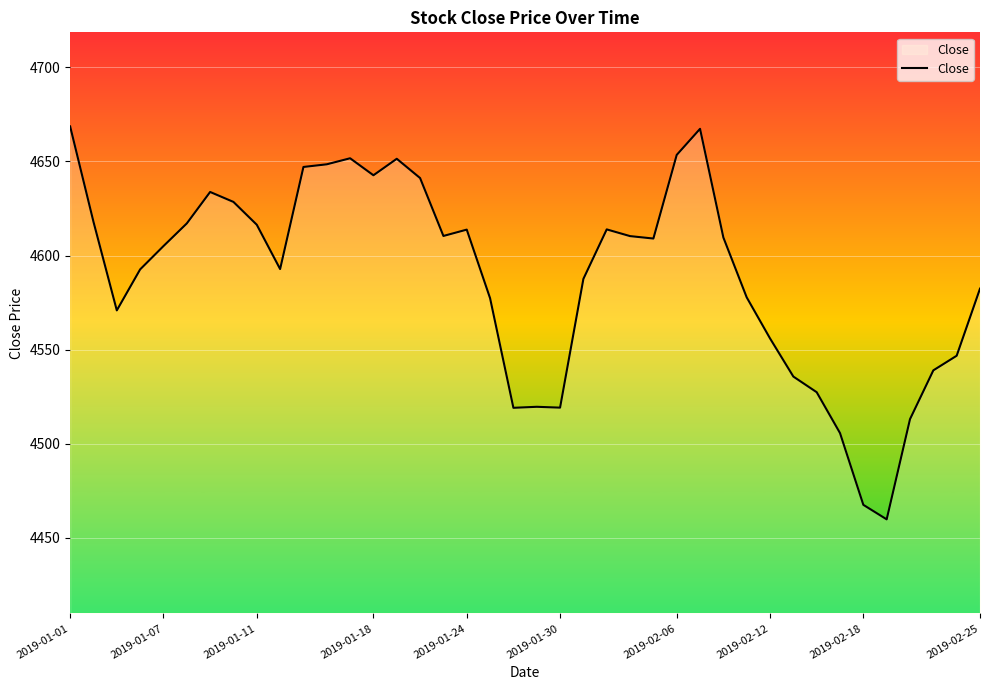

What is the difference between the maximum and minimum values?

208.8